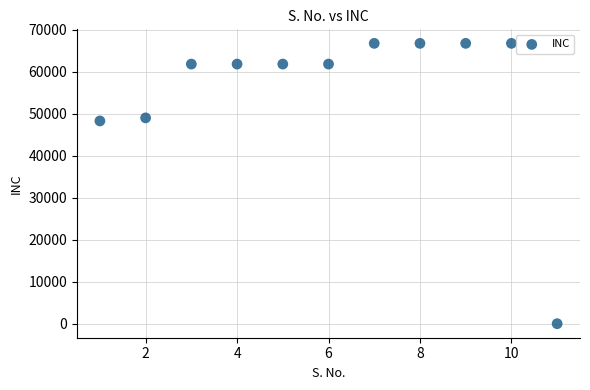

What is the average X value?

6